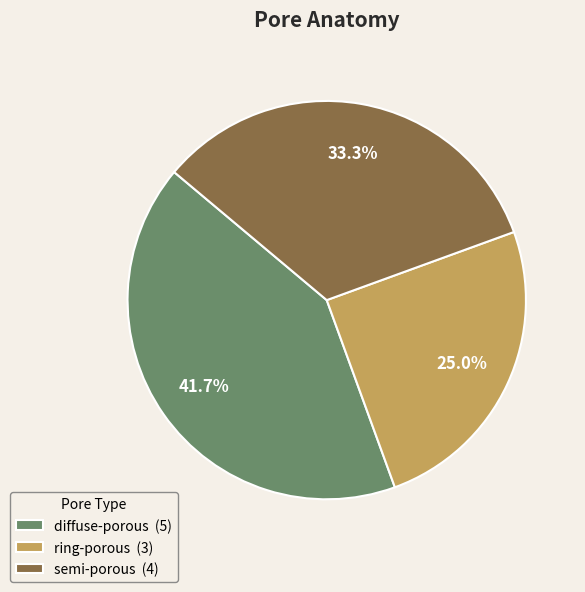

To the nearest percent, what percentage of the pie is diffuse-porous?

42%